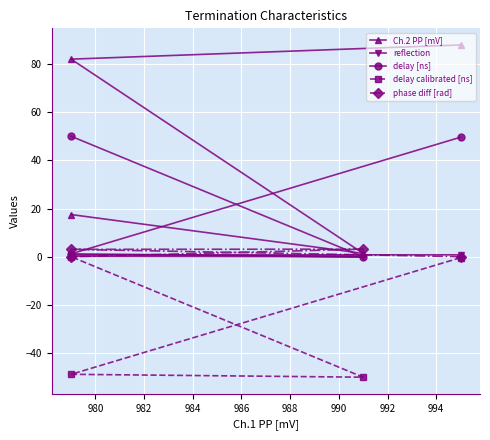

How many lines are shown in the chart?

5